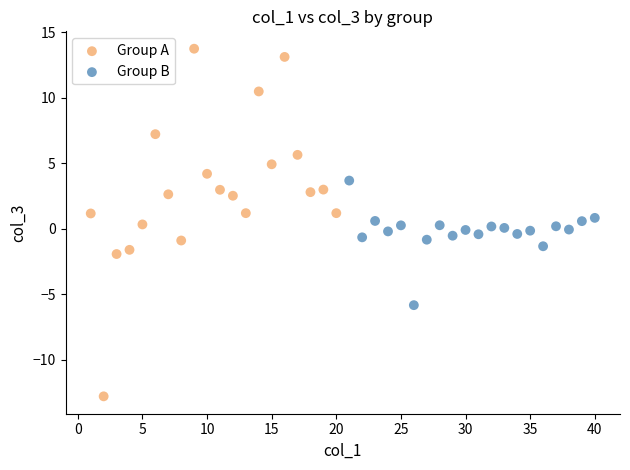

Which series contains the lowest Y value?

Group A